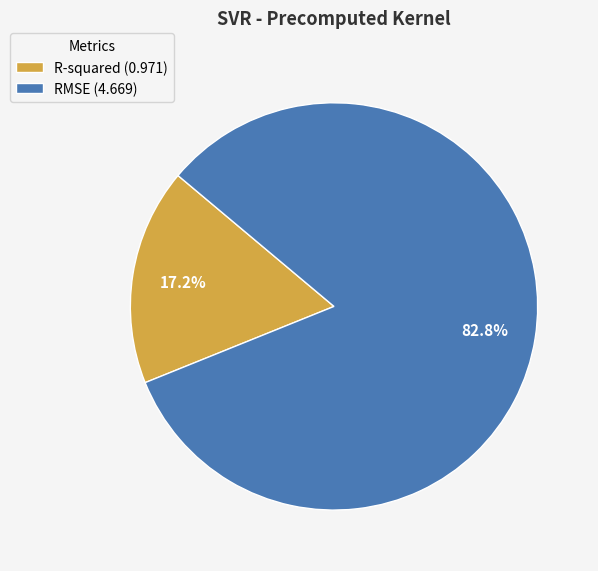

True or false: R-squared accounts for 17% of the total.

True